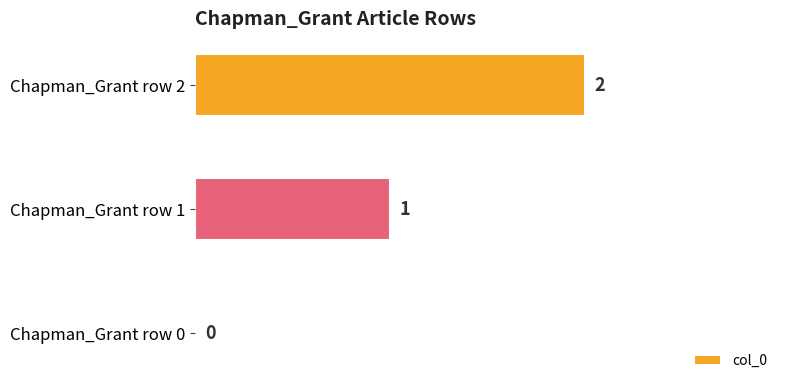

At which label is the value closest to 1?

Chapman_Grant row 1